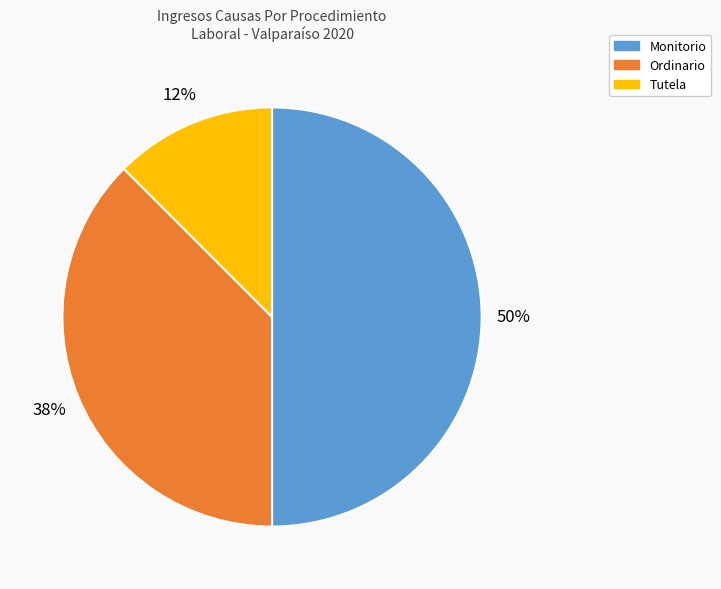

What percentage is the Monitorio slice, to the nearest percent?

50%